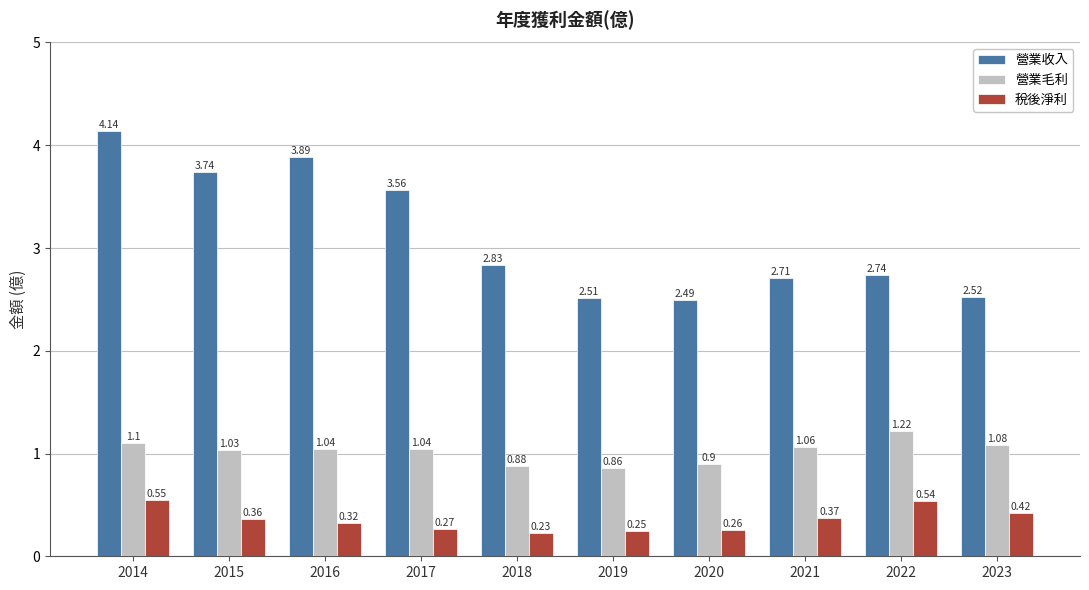

The 營業毛利 series shows 1.4 at 2019. True or false?

False